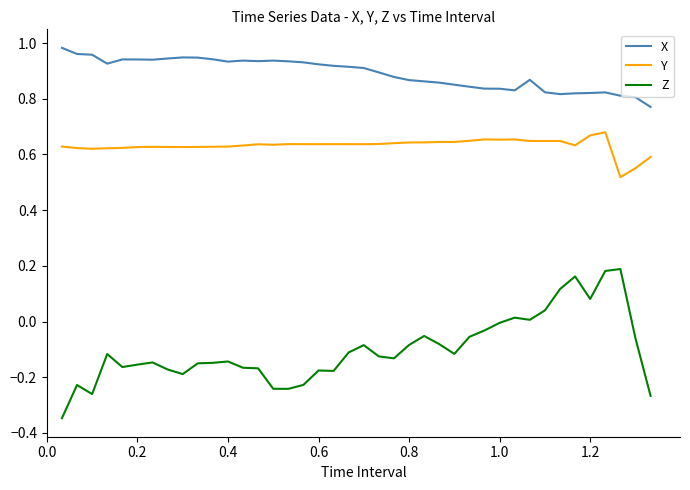

True or false: Y and Z intersect in this chart.

False